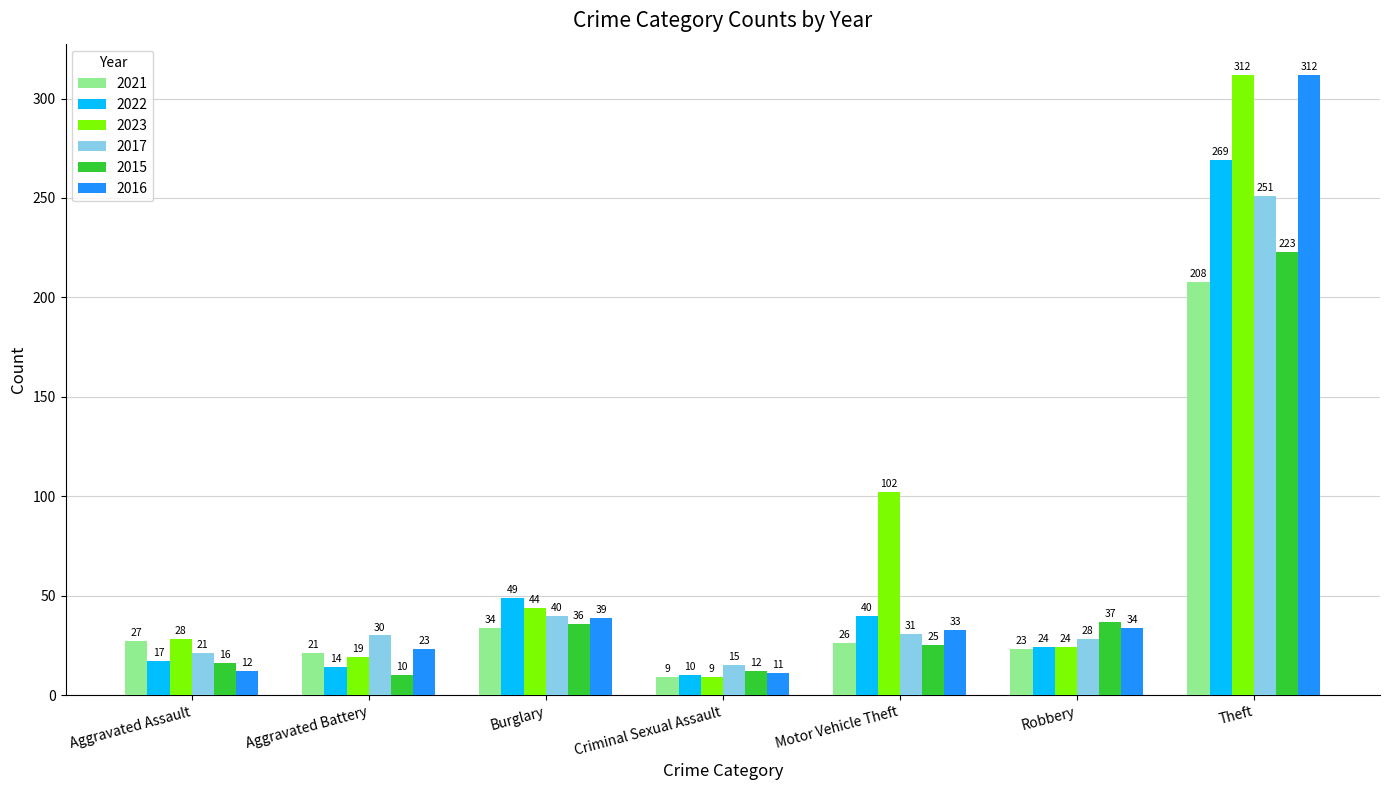

What is the greatest value displayed?

312